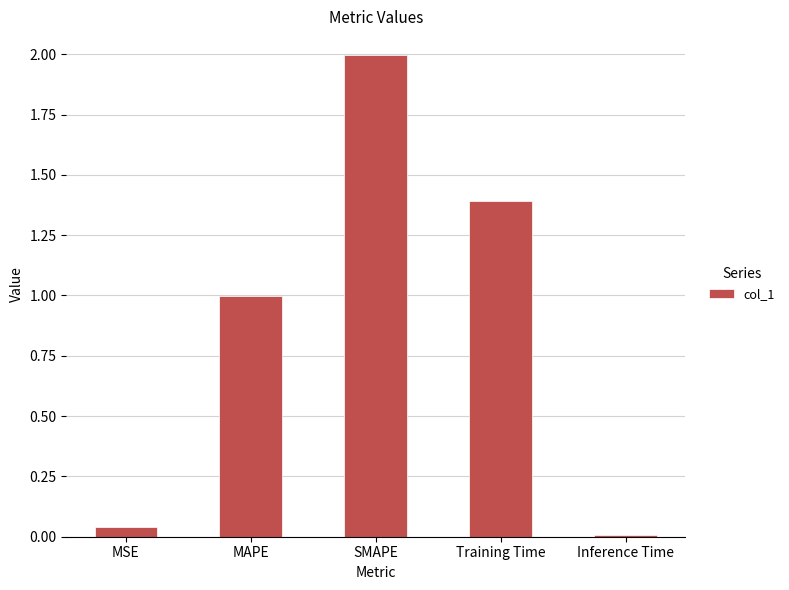

The value at MSE is 0.0. True or false?

True